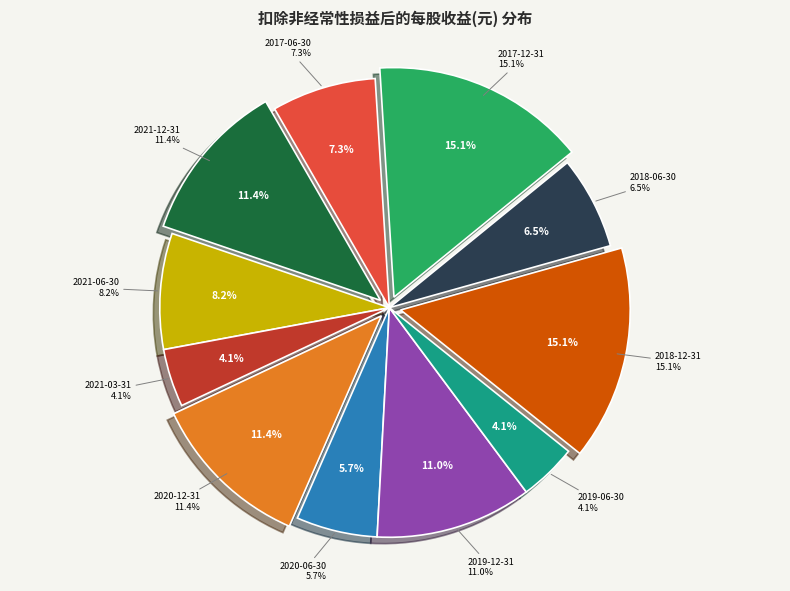

How many slices are in this pie chart?

11